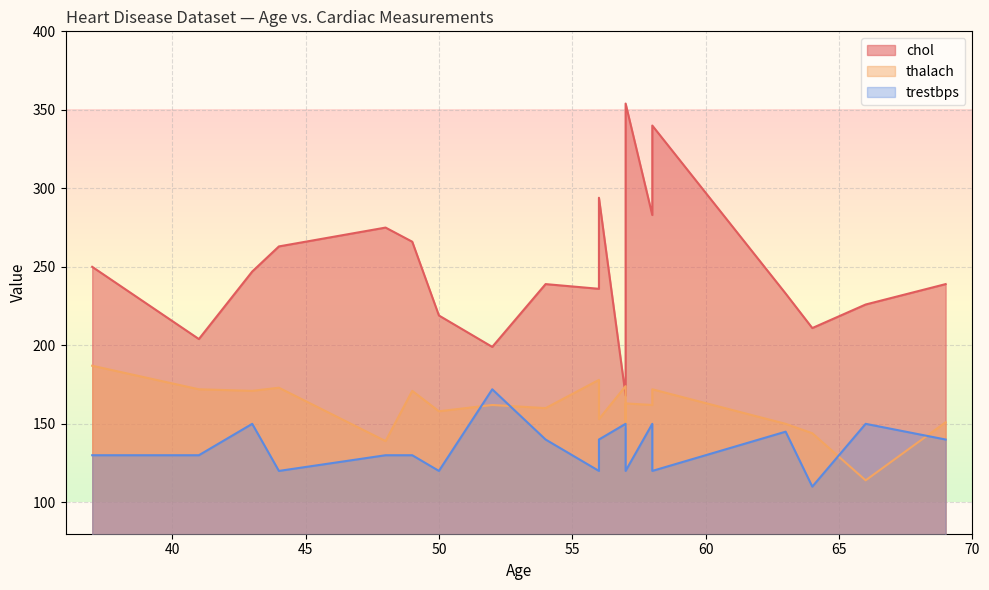

Which has a higher value, 49 or 48?

48